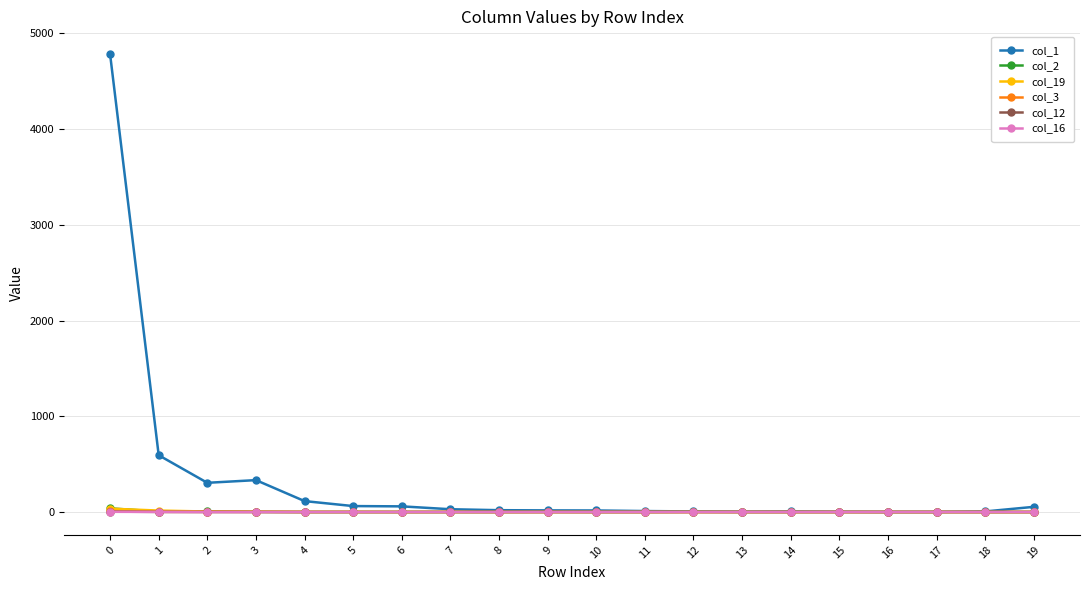

What is the greatest value displayed?

4781